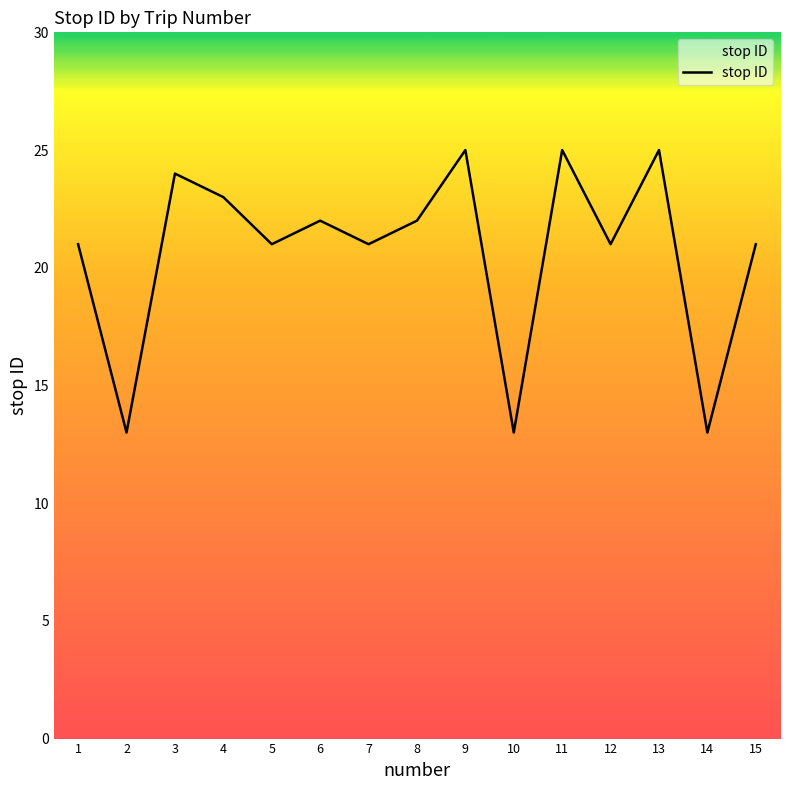

At which category does the data reach its first local peak?

3